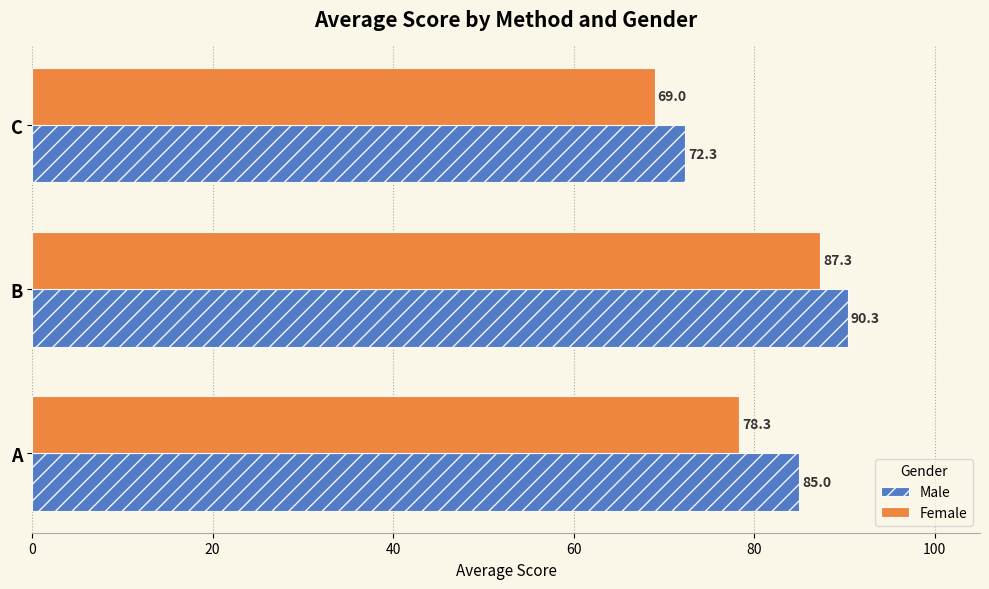

What is the sum of all Male values?

247.7